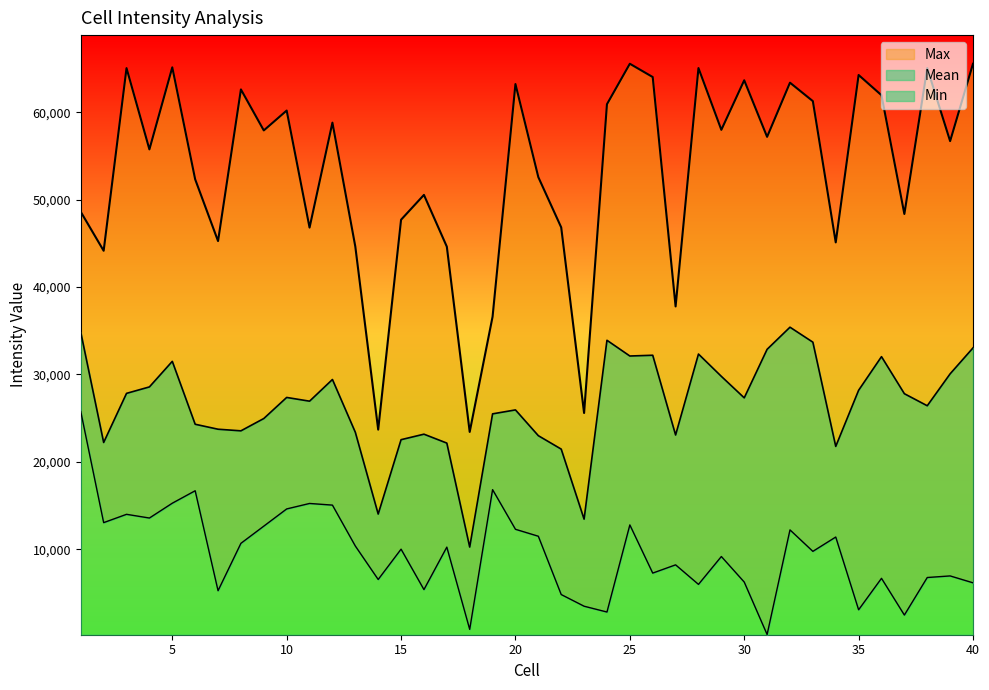

Reading left to right, transcribe all the data shown in this chart.

Mean: 34814.7	22218.9	27837.2	28574.1	31499.3	24303.3	23735.7	23551.1	24959.6	27370.5	26942.8	29423.2	23389.2	14032.9	22538.9	23168.0	22149.0	10258.9	25493.0	25944.2	22996.3	21460.6	13450.6	33907.9	32109.1	32196.1	23074.7	32332.8	29781.8	27323.2	32874.4	35404.6	33691.7	21769.9	28188.7	32035.6	27797.8	26419.6	30070.6	33035.2
Min: 25747.0	13052.0	14003.0	13578.6	15274.1	16698.0	5266.5	10686.0	12650.6	14618.0	15244.2	15056.0	10379.0	6549.0	10017.0	5393.0	10250.8	844.0	16825.1	12290.9	11495.8	4828.0	3492.0	2827.0	12790.4	7280.9	8224.0	5989.2	9175.6	6254.9	257.0	12222.4	9766.0	11403.9	3084.0	6682.0	2481.9	6774.5	6956.4	6168.0
Max: 48595.0	44147.0	65036.4	55740.7	65125.5	52321.0	45257.2	62599.4	57909.6	60183.0	46796.8	58800.8	44632.9	23690.0	47695.5	50536.2	44618.9	23428.1	36608.8	63217.0	52567.9	46821.0	25592.0	60909.0	65535.0	64015.9	37779.0	65043.3	57977.8	63645.5	57175.7	63371.4	61259.5	45105.4	64250.0	61937.0	48352.7	65041.6	56688.1	65535.0